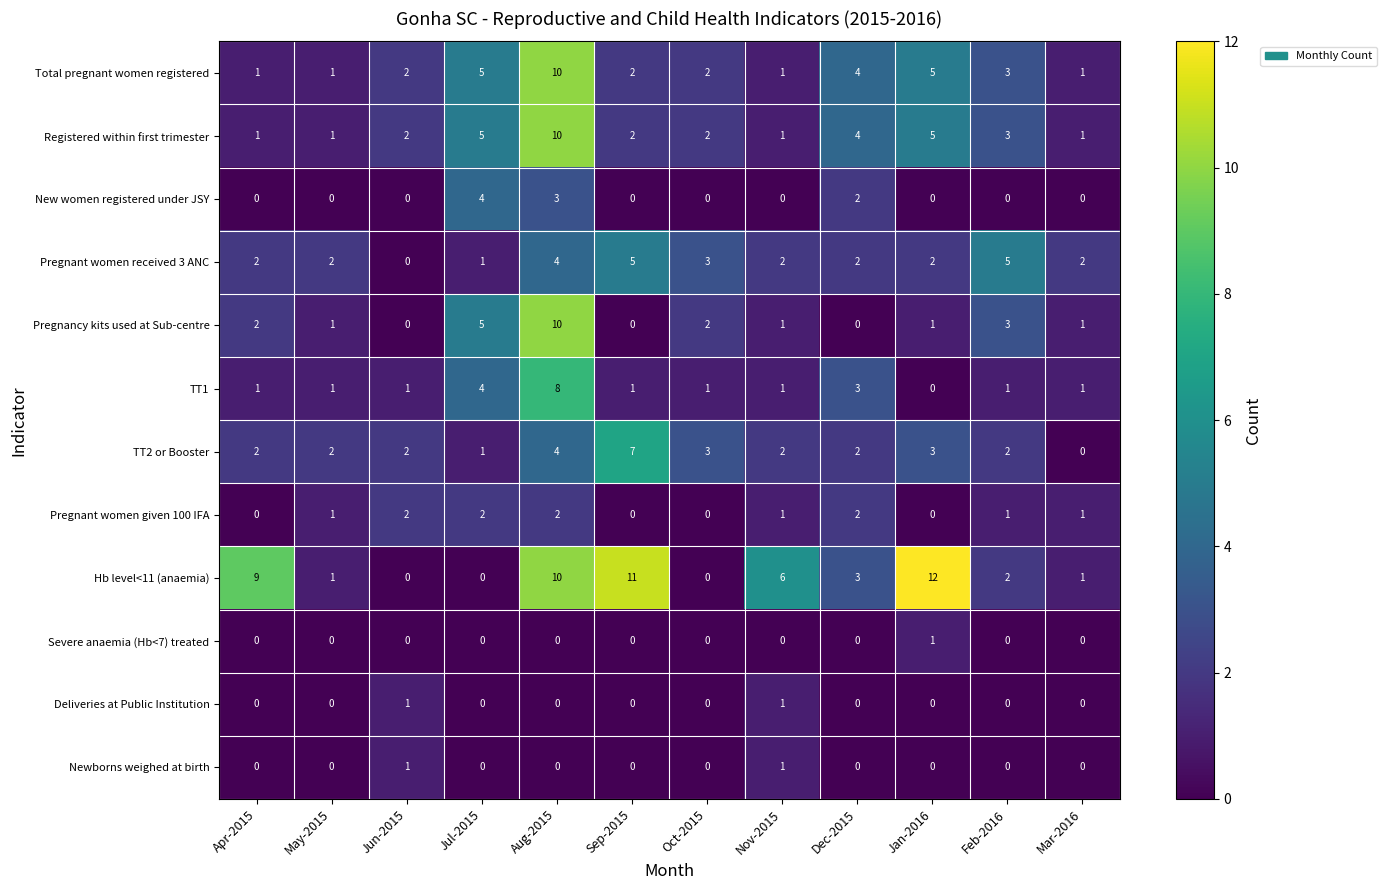

What is the spread (max minus min) of values at Sep-2015?

11